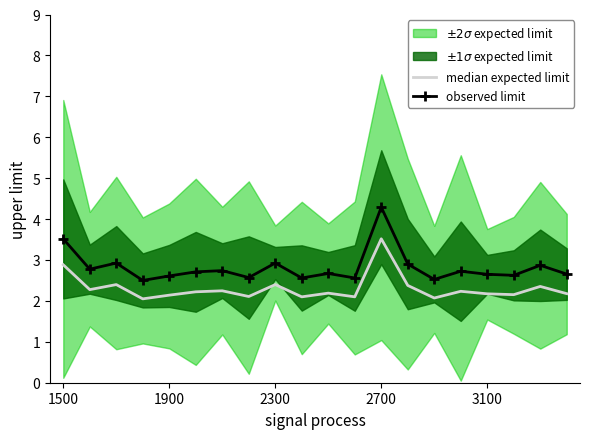

How many lines are shown in the chart?

2